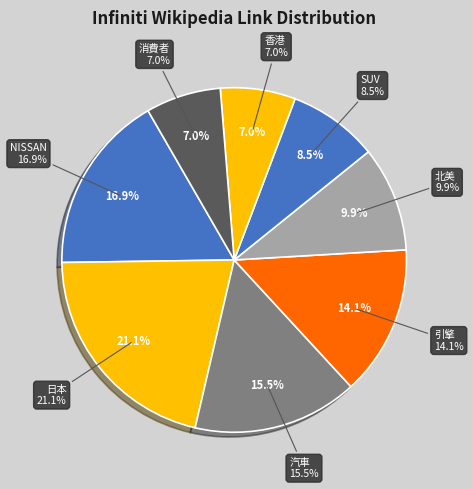

Which category has the biggest portion of the pie?

日本